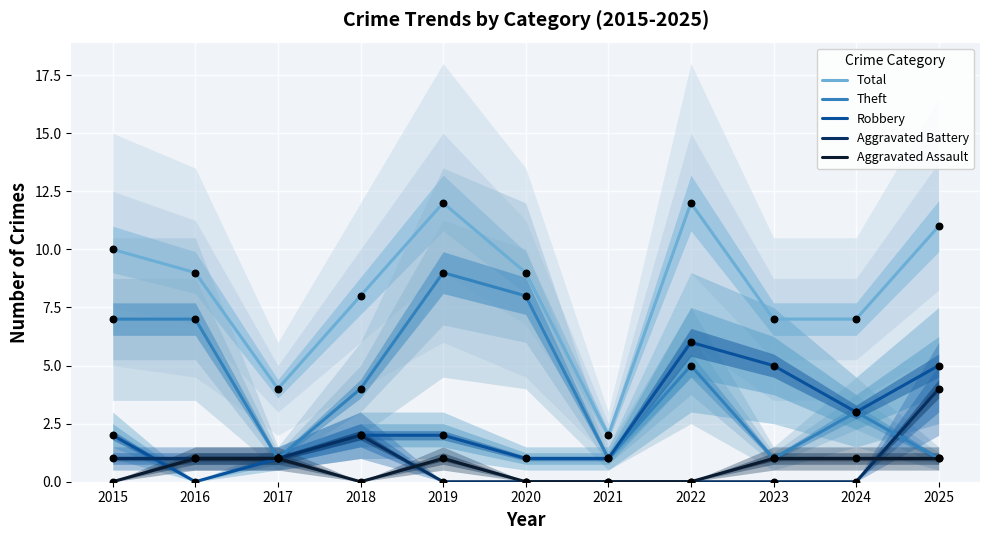

Is the value of Total at 2016 greater than the value of Theft at 2022?

Yes